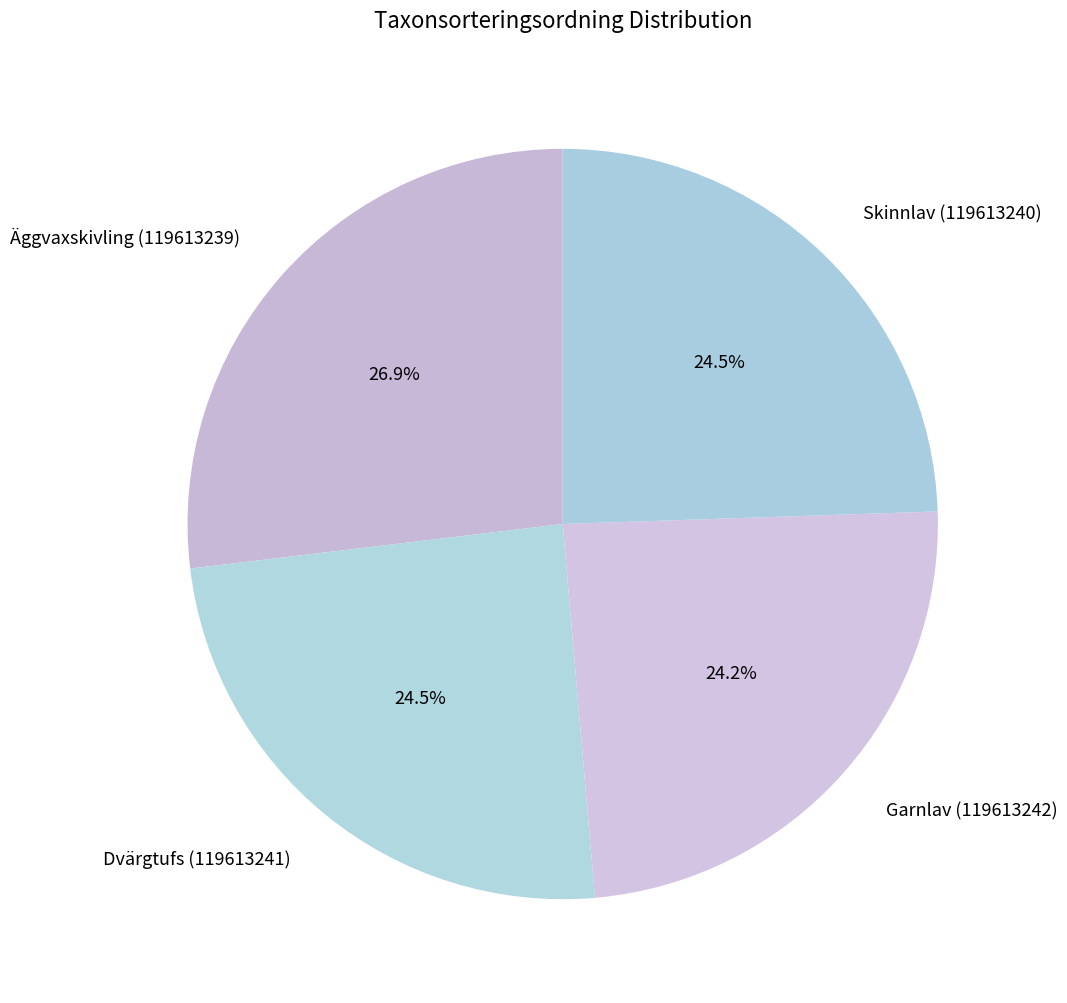

Between Äggvaxskivling (119613239) and Skinnlav (119613240), which is larger?

Äggvaxskivling (119613239)